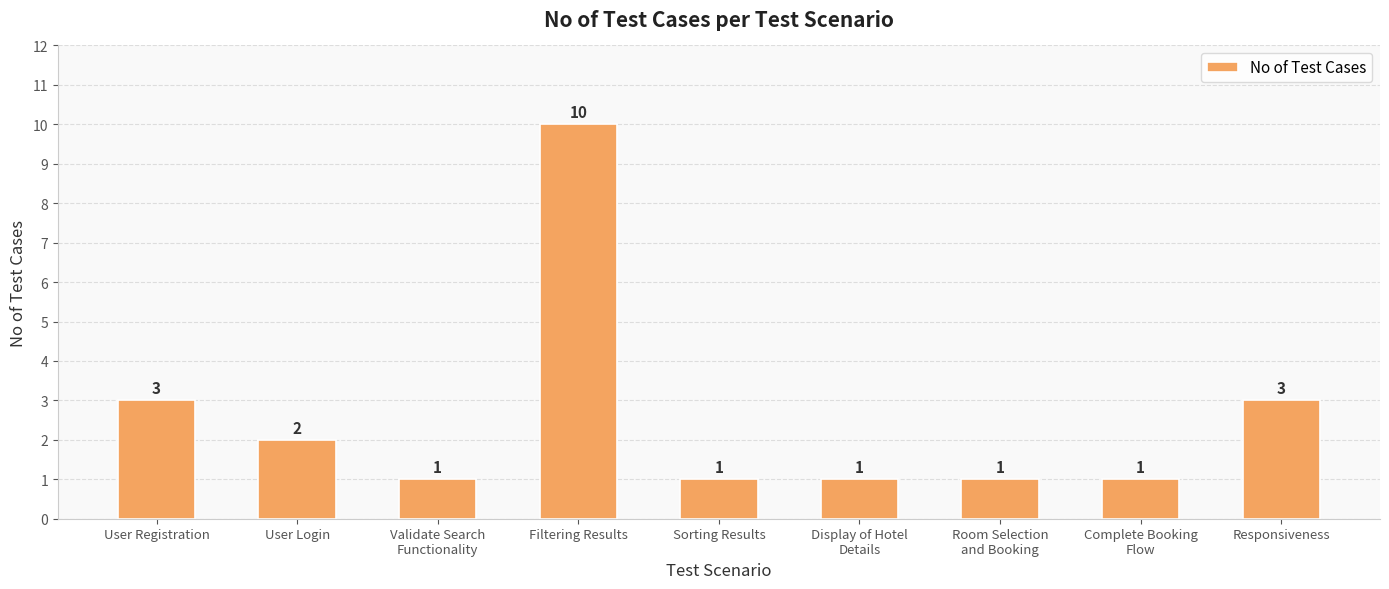

What is the average value?

3